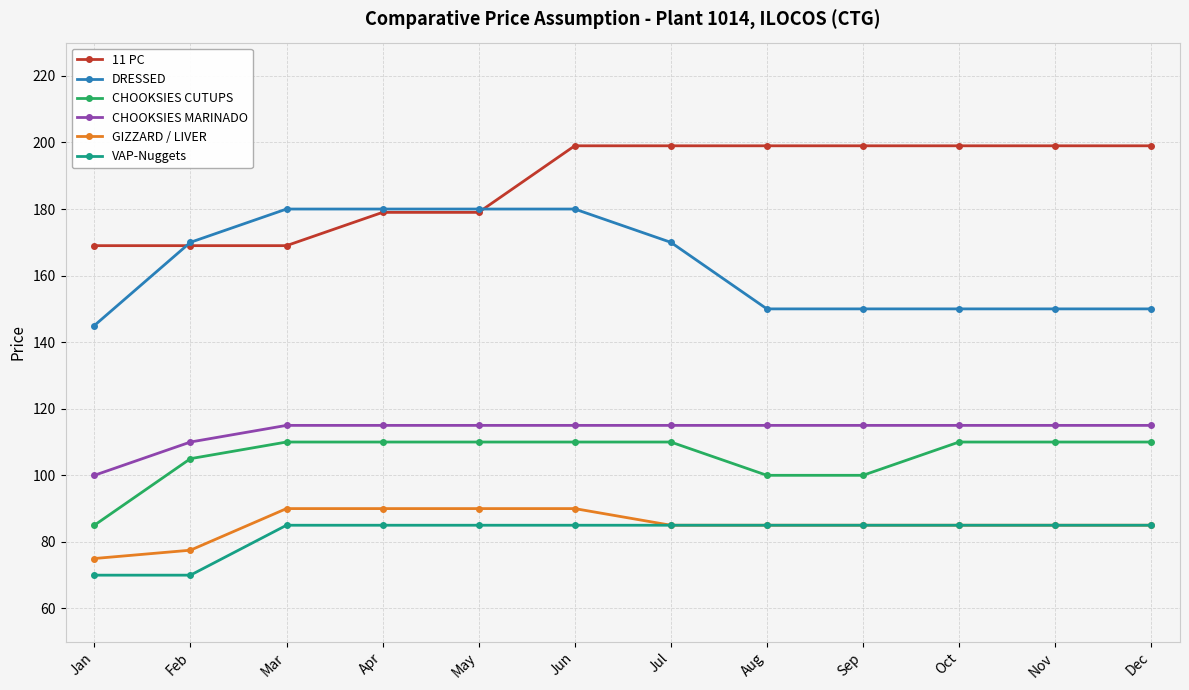

True or false: CHOOKSIES CUTUPS and DRESSED cross at least once.

False